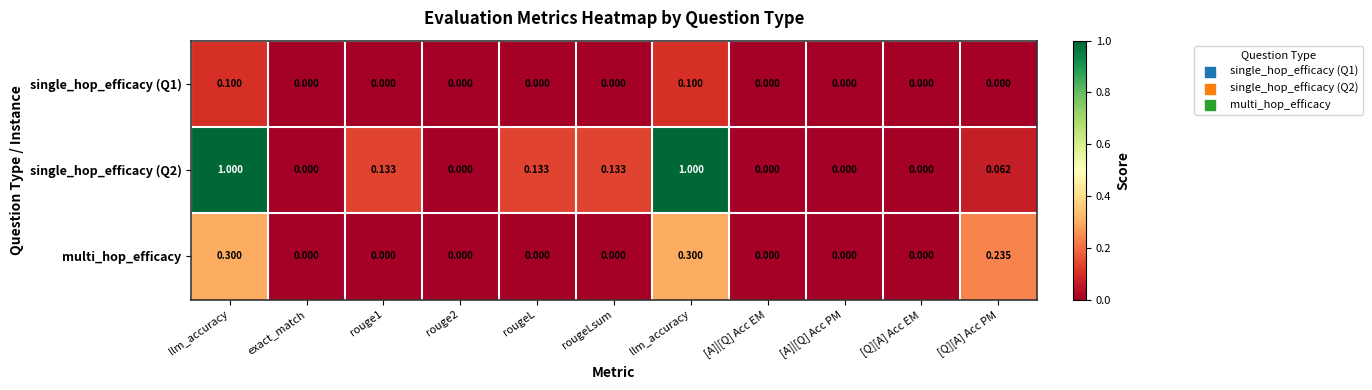

How many positive values does the single_hop_efficacy (Q2) series have?

6